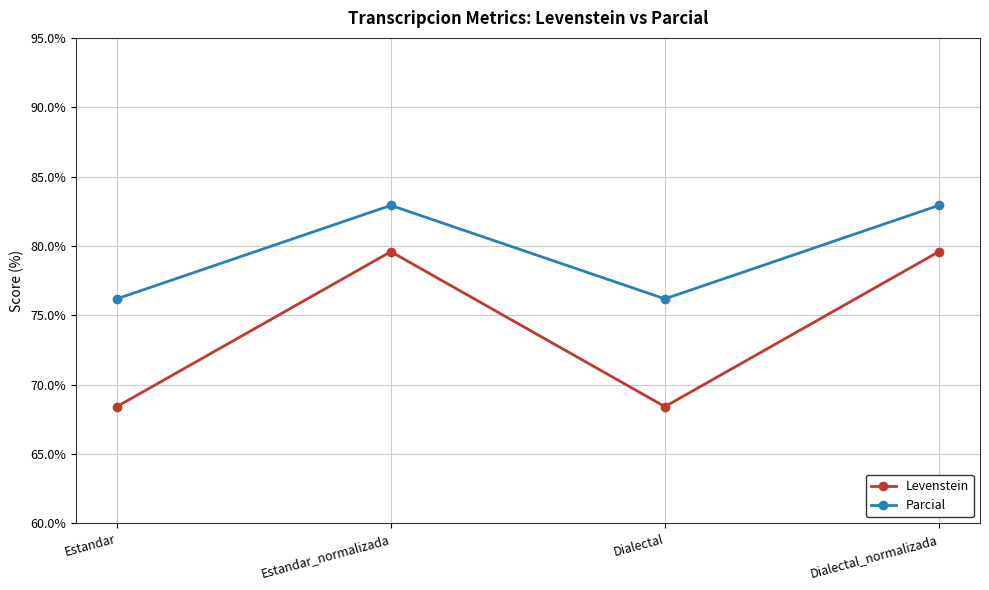

True or false: Levenstein has a value of 79.6 at Dialectal_normalizada.

True